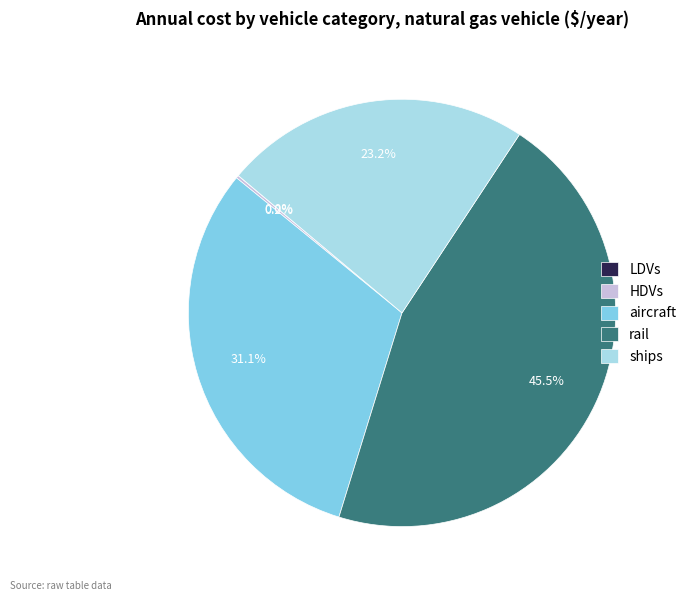

What is the largest slice in the pie chart?

rail